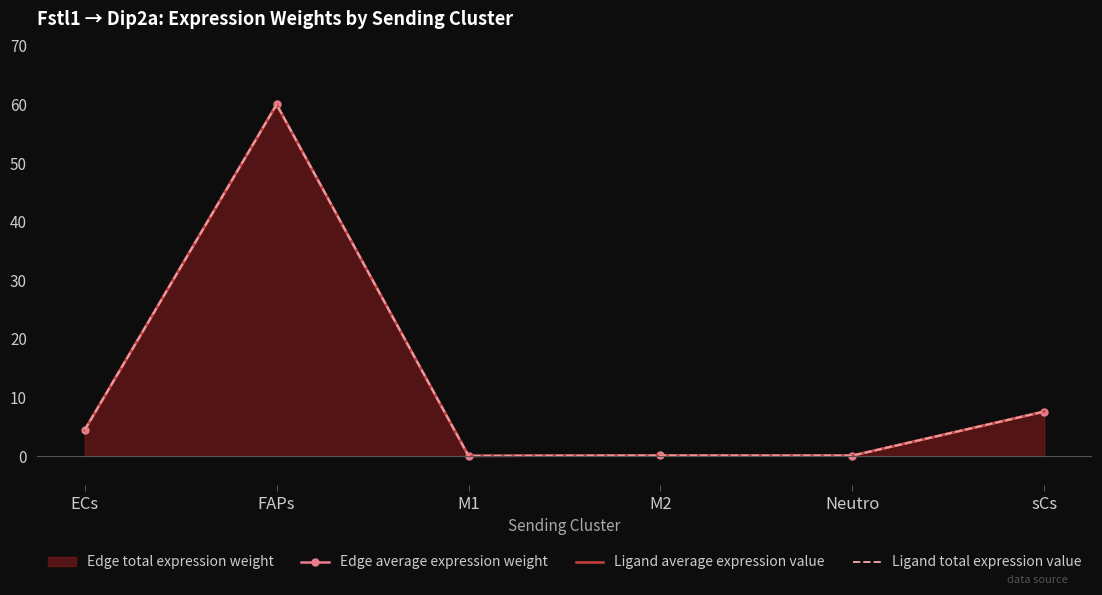

At which category does Edge average expression weight reach its first local valley?

M1